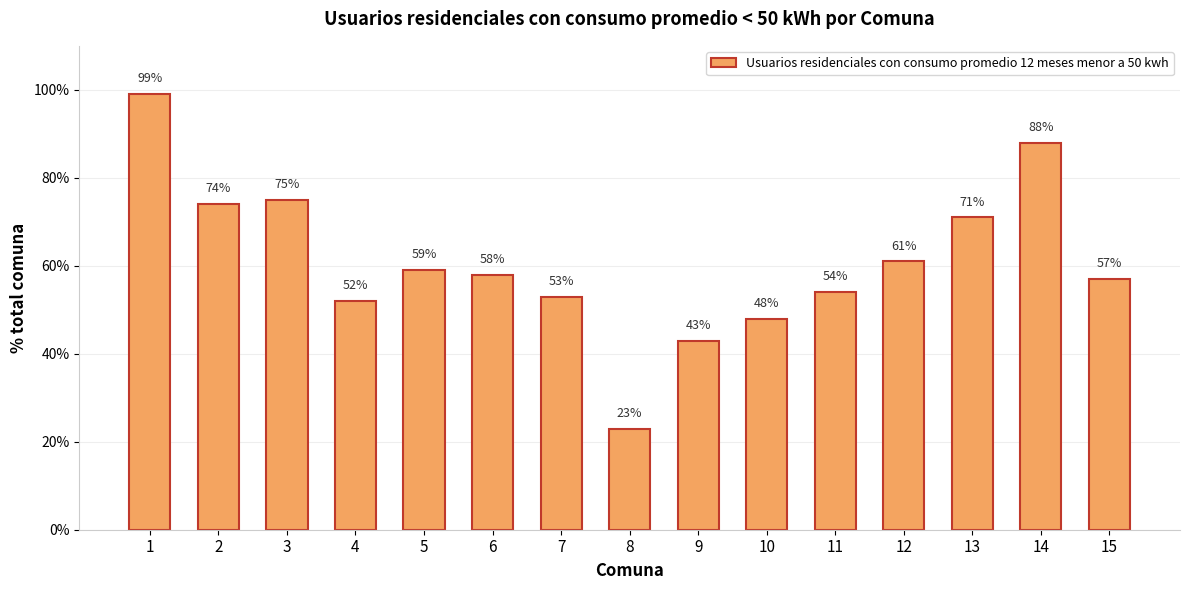

Count the number of data series in this chart.

1